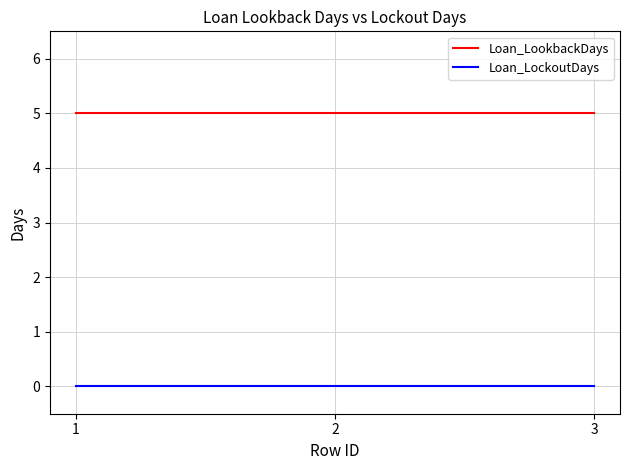

At how many categories does at least one series exceed 2?

3